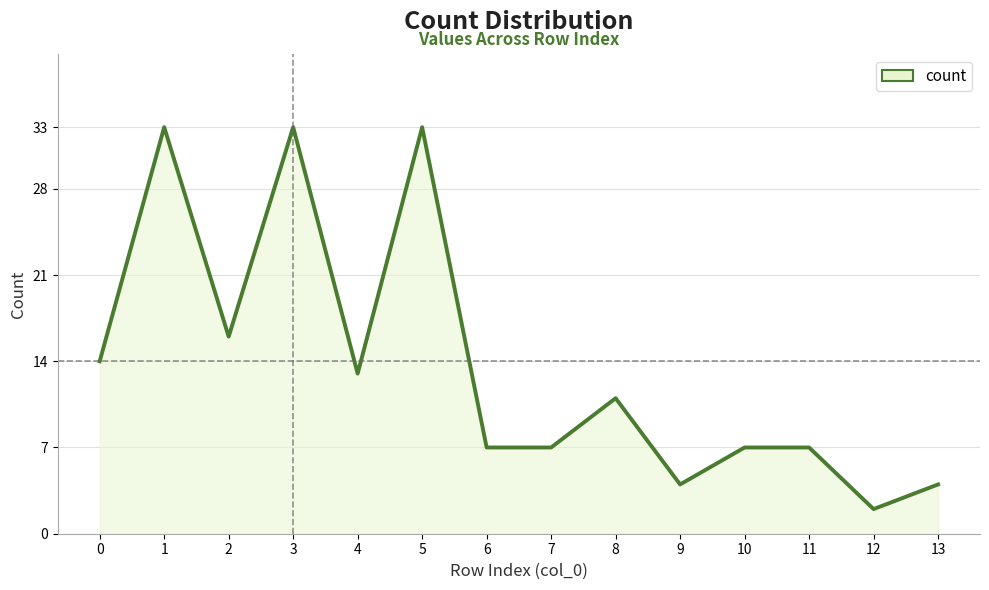

How many categories are shown in the chart?

14